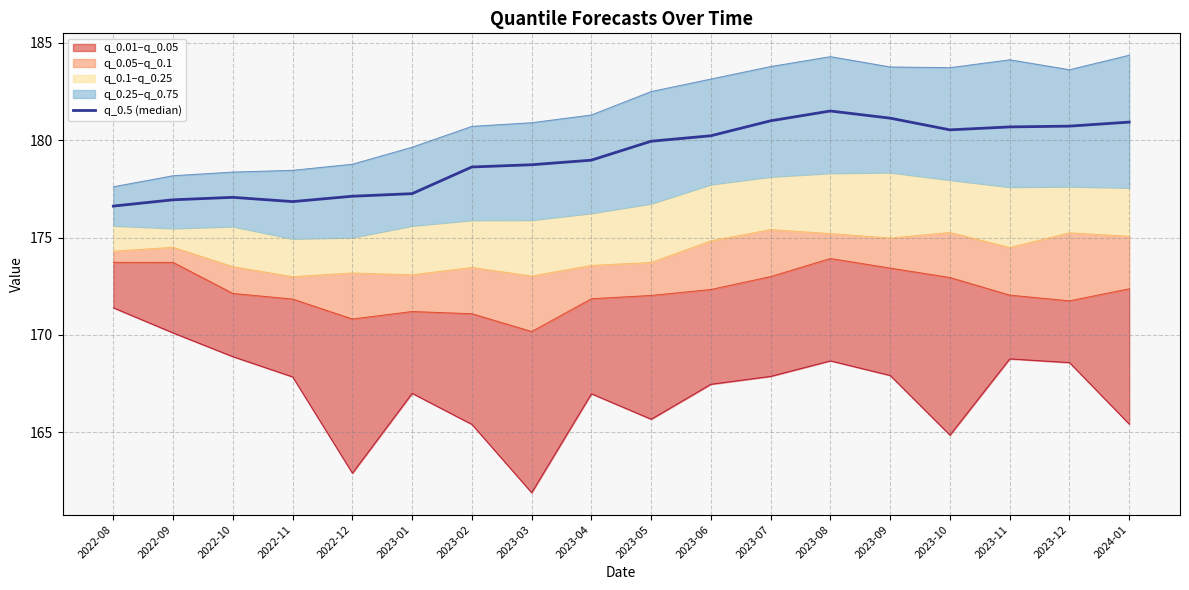

What is the average value?

179.2